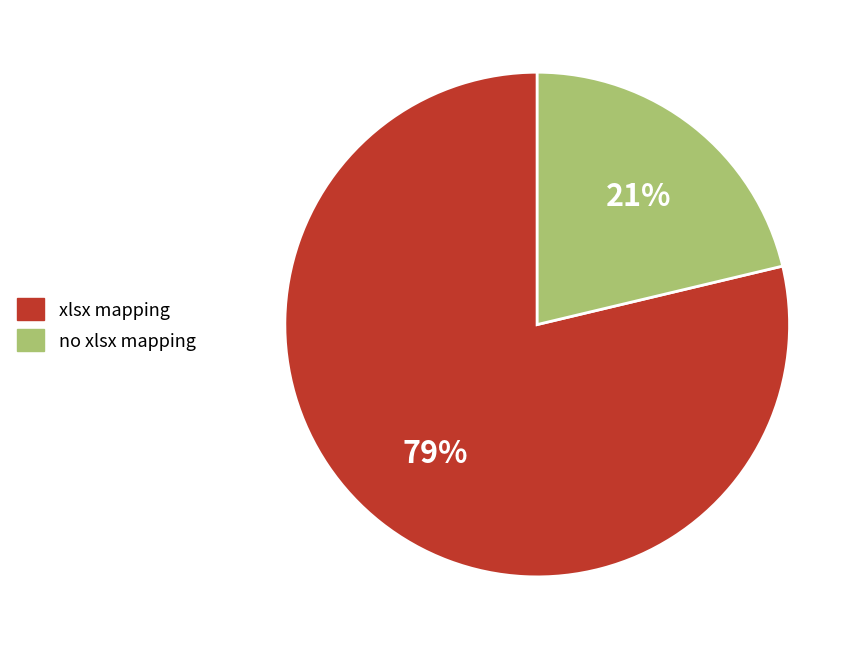

Is no xlsx mapping the majority of the pie?

No